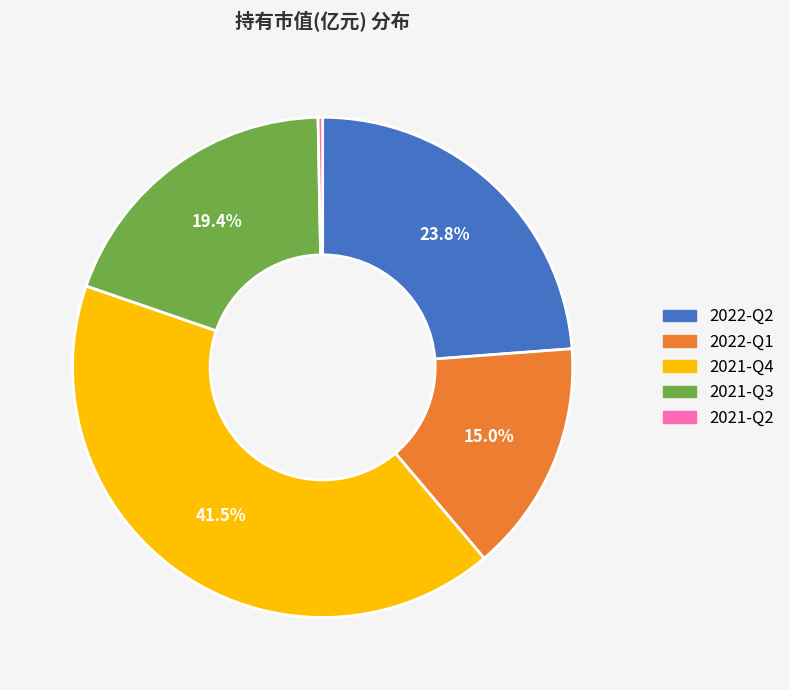

How many segments does this pie chart have?

5